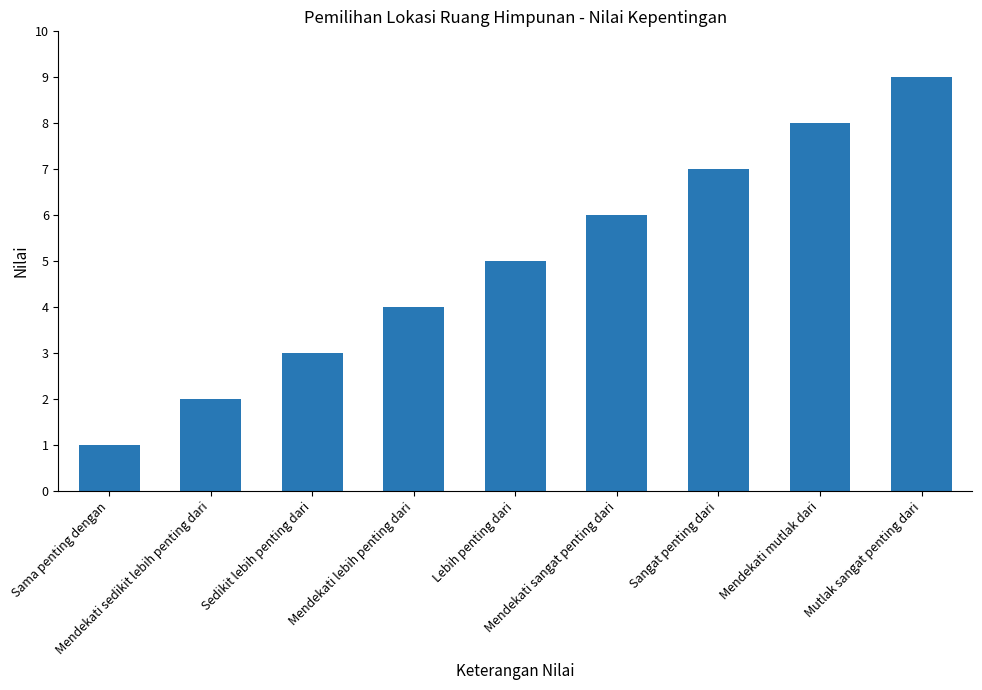

What is the average value?

5